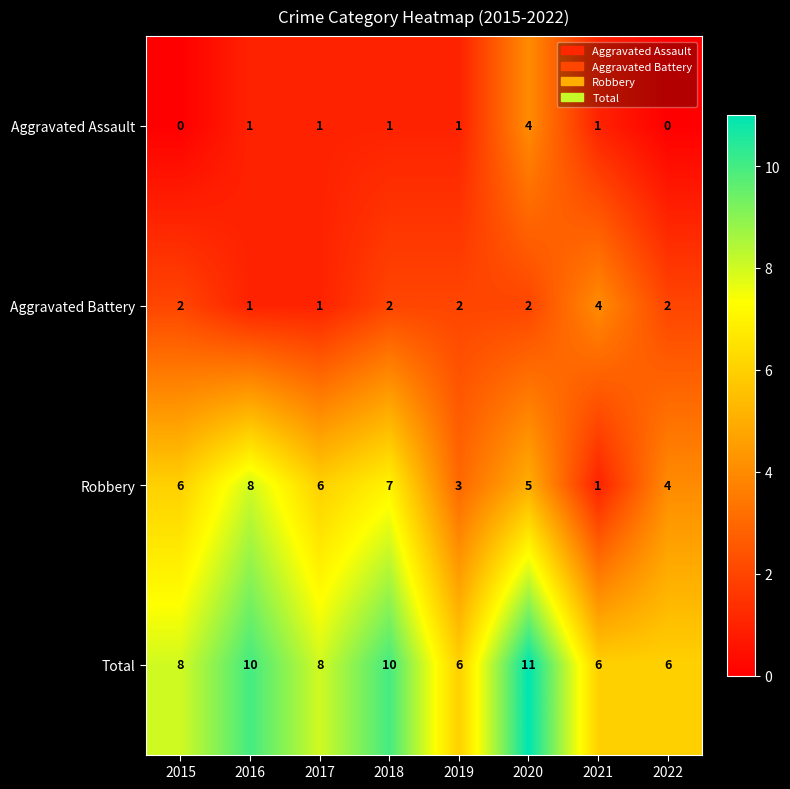

How many Aggravated Assault values are between 1 and 2?

5